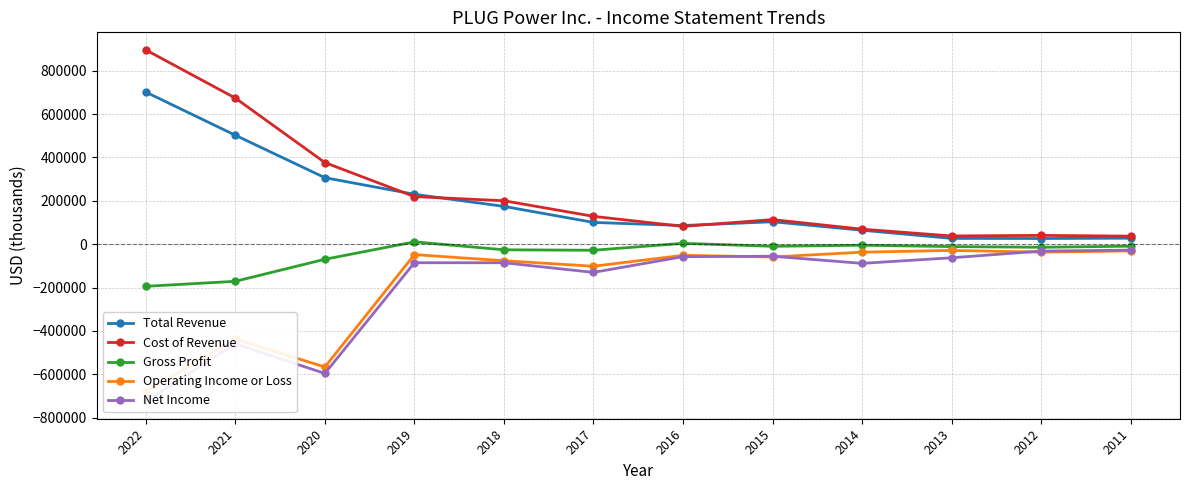

True or false: Net Income and Cost of Revenue intersect in this chart.

False